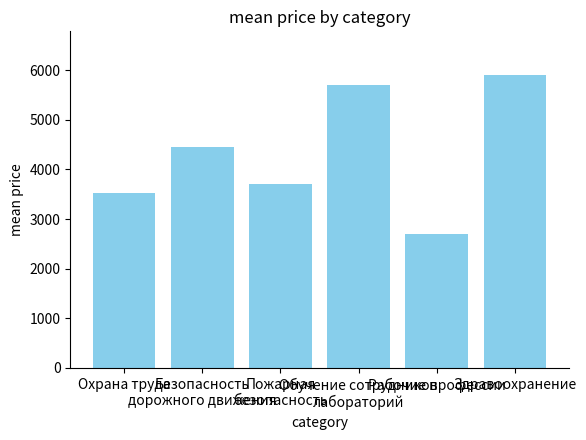

Count the number of data series in this chart.

1